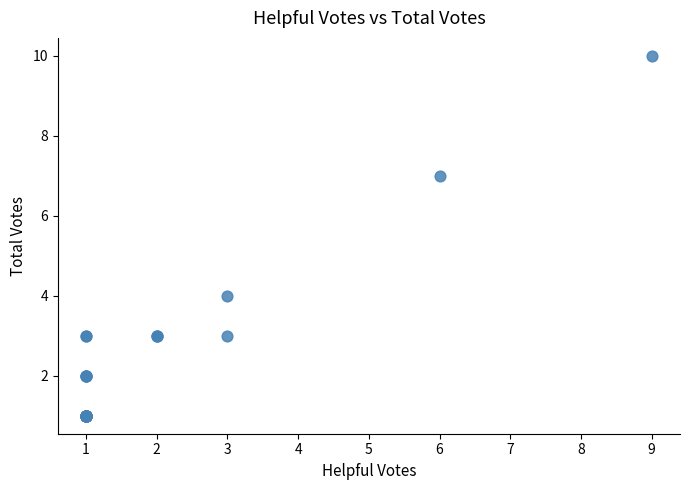

What Y value in the scatter plot is closest to 5?

4